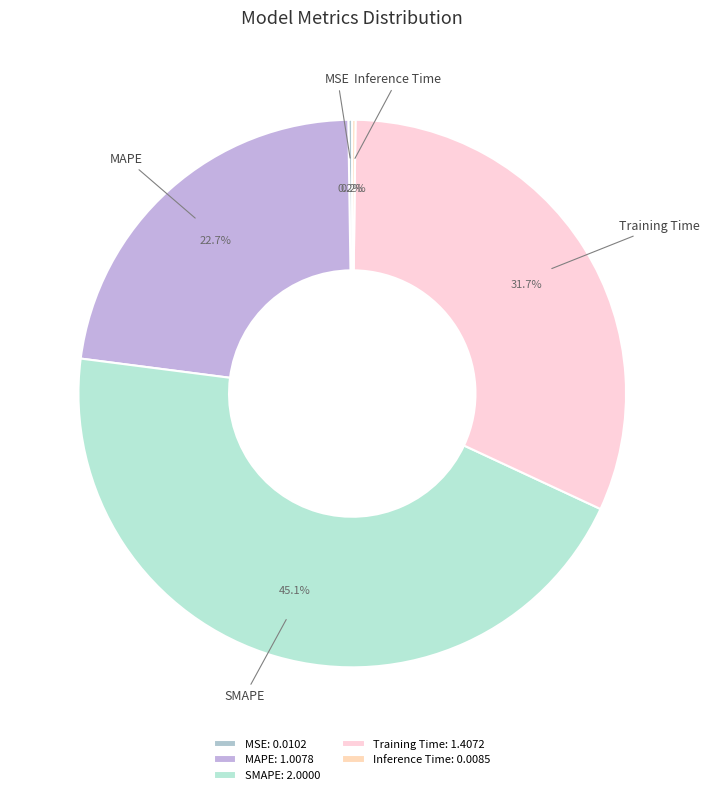

How many segments does this pie chart have?

5